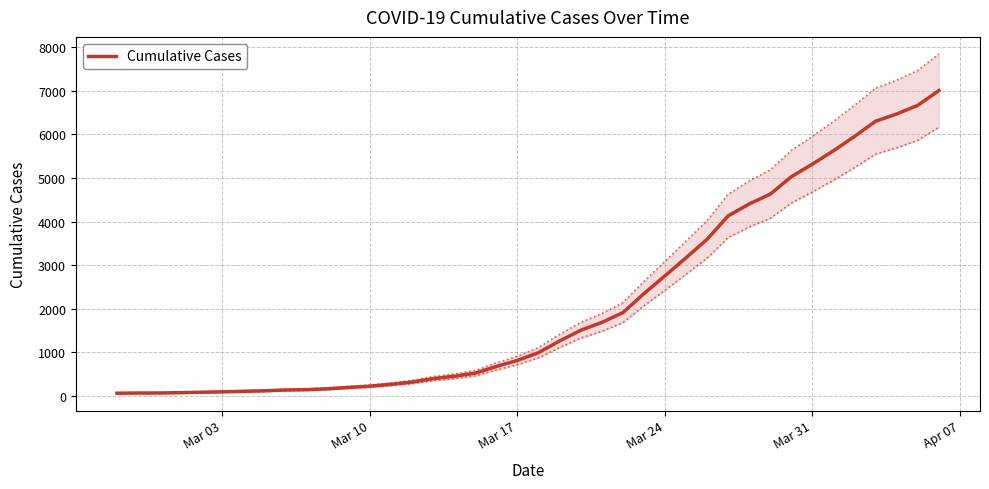

What is the highest value of the Cumulative Cases series?

7003